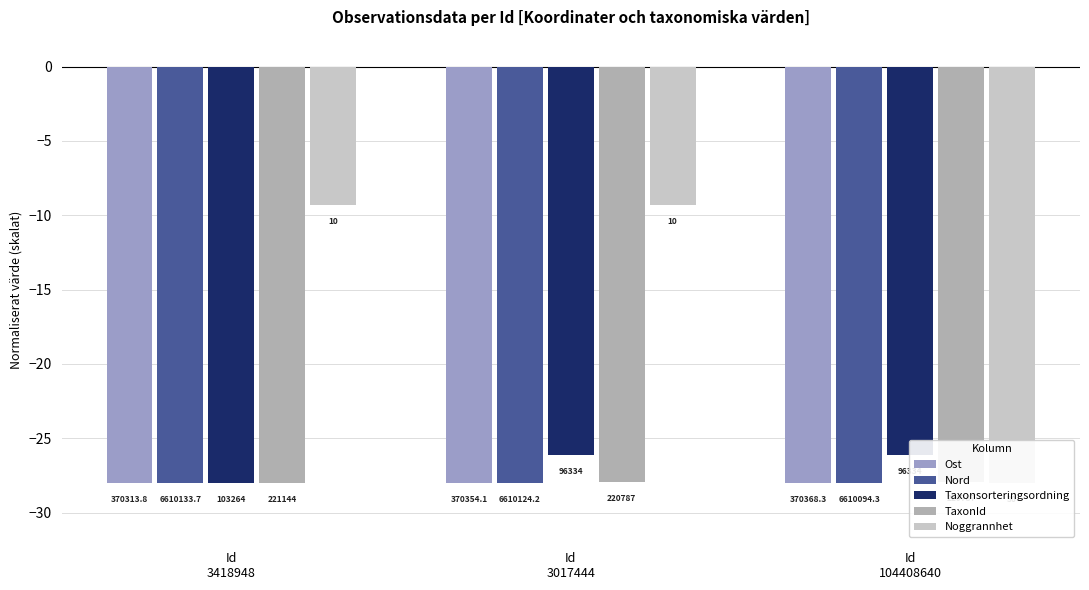

Which series changed the most between Id
3017444 and Id
104408640?

Noggrannhet